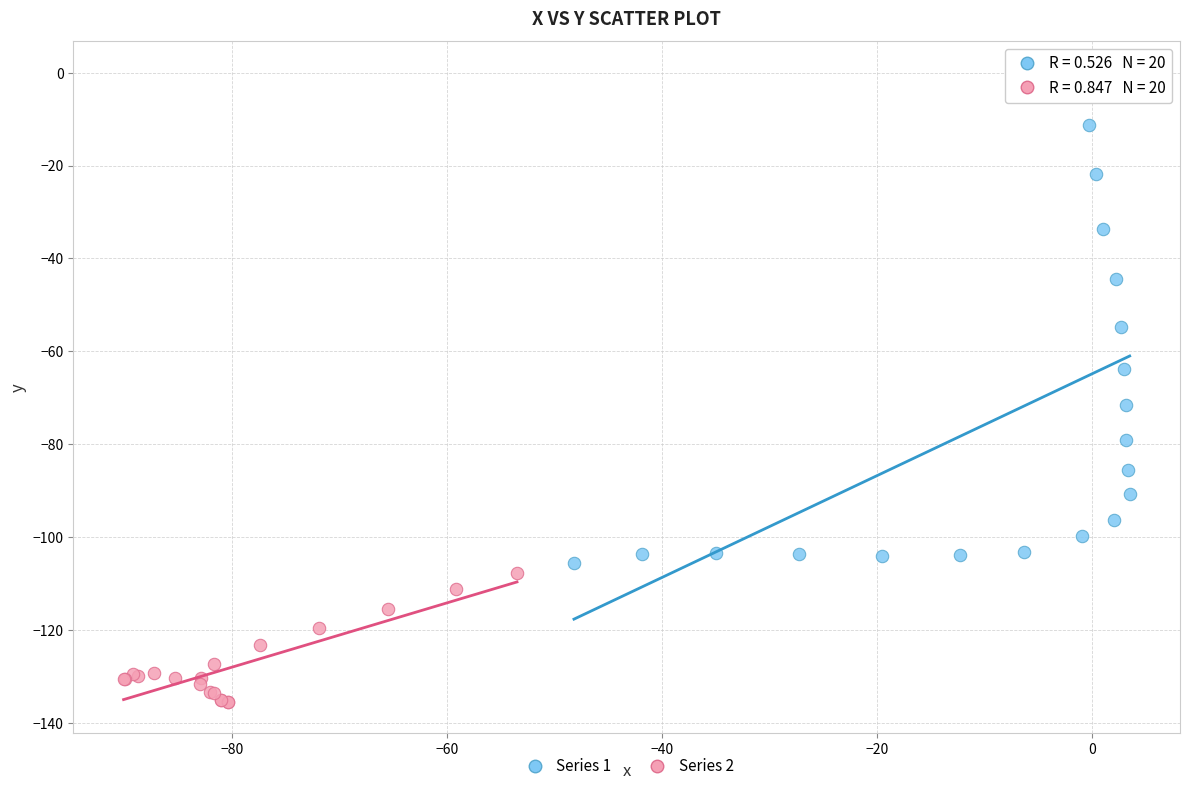

Which series has the largest Y range (max minus min)?

Series 1